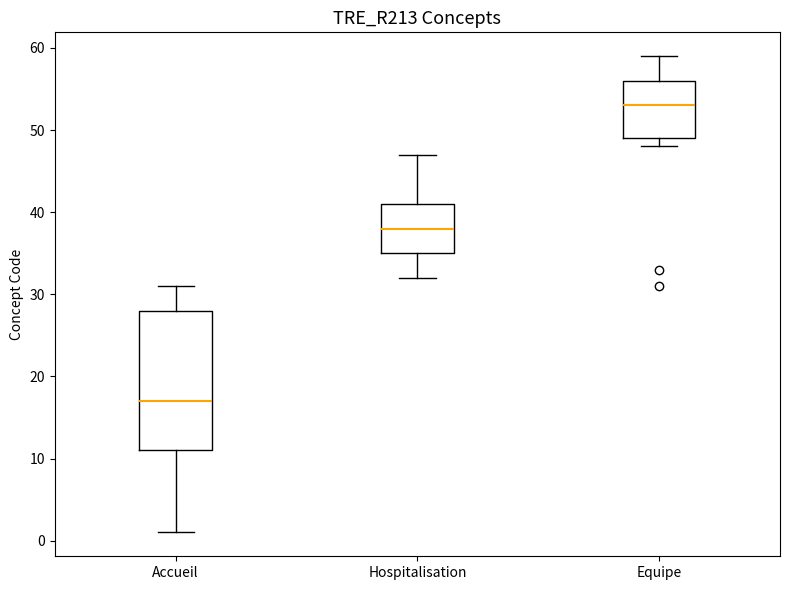

Which box is the tallest, from its lower edge to its upper edge?

Accueil